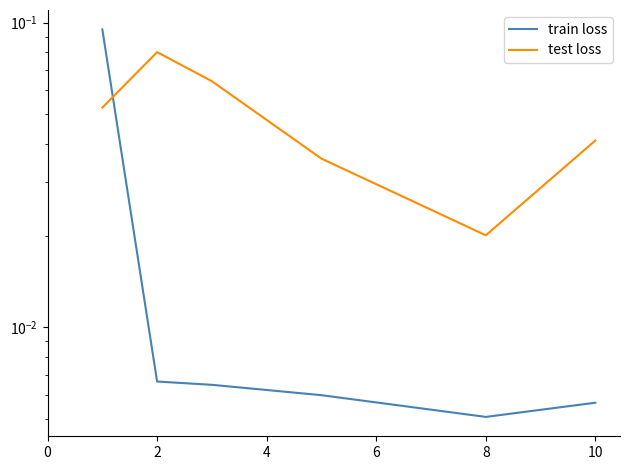

True or false: train loss and test loss cross at least once.

True